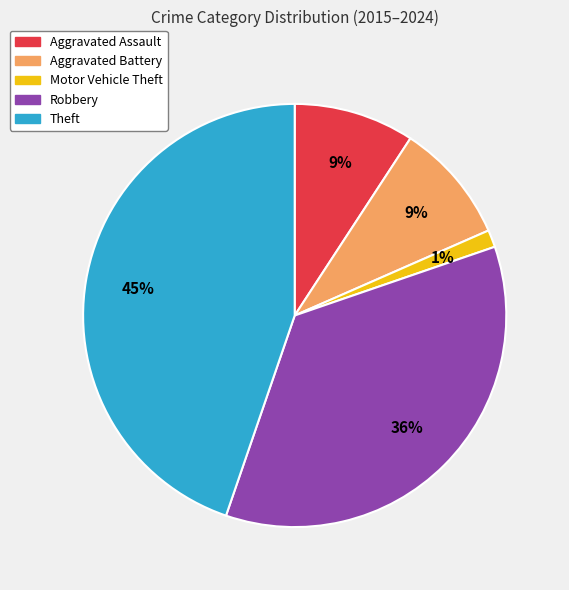

Approximately how many times larger is the value at Robbery compared to Theft?

0.8